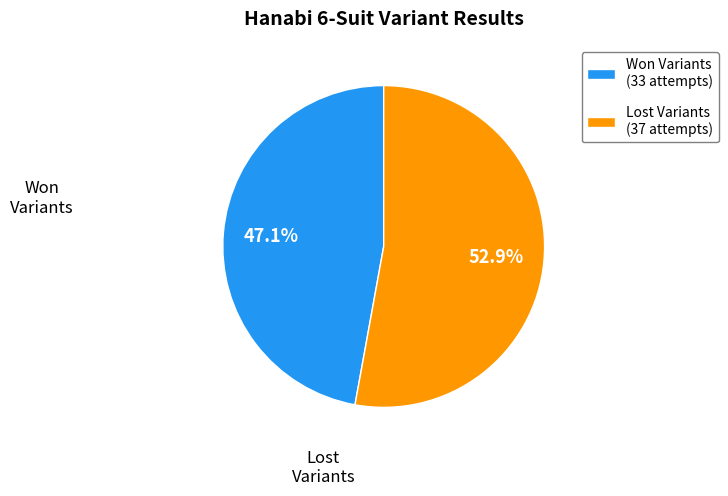

Between Lost Variants (37 attempts) and Won Variants (33 attempts), which is larger?

Lost Variants (37 attempts)